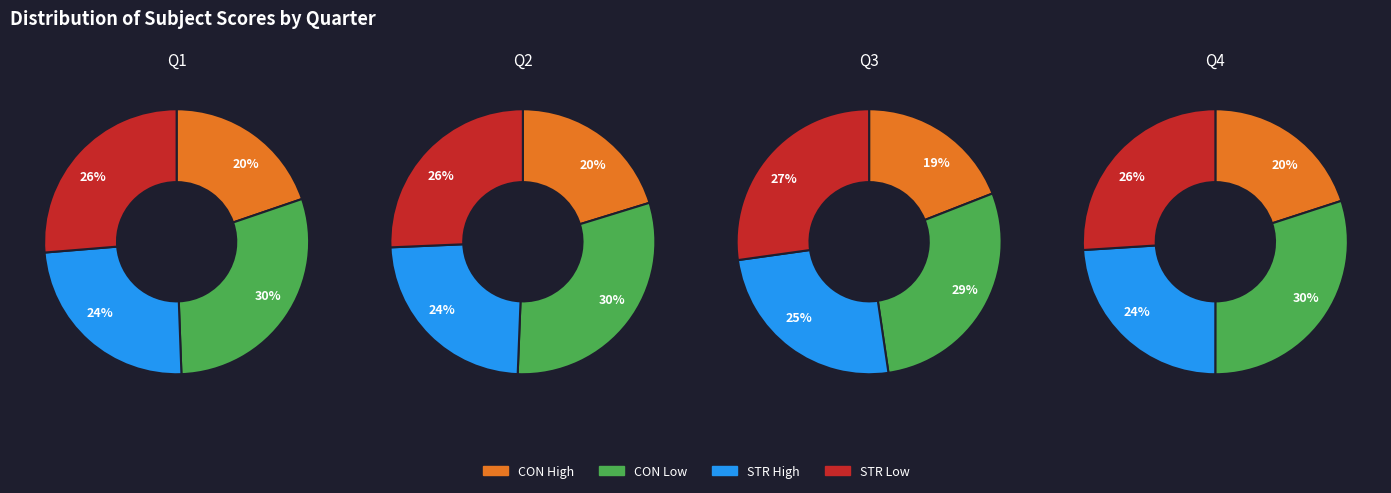

Is it true that 10 is 1% of the pie?

False